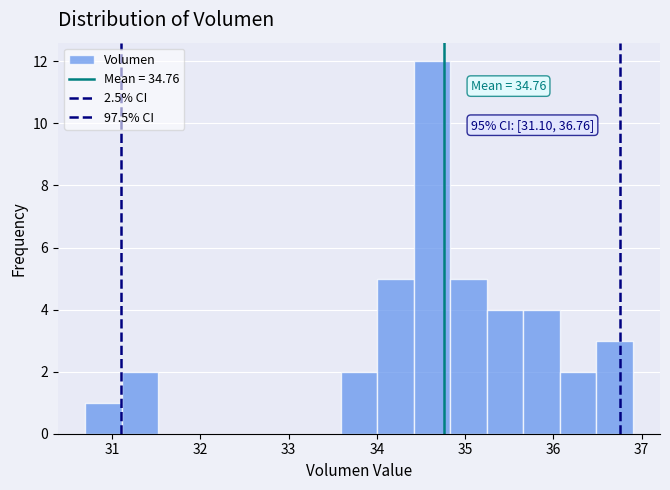

Over which range of the x-axis is the bar tallest?

34.4 to 34.8